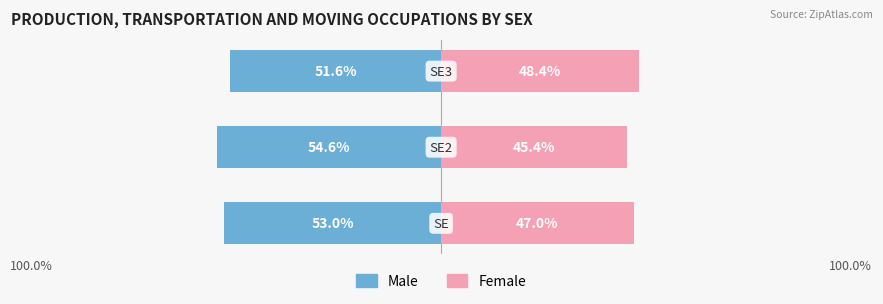

What is the difference between the maximum and minimum values in the Male series?

3.0